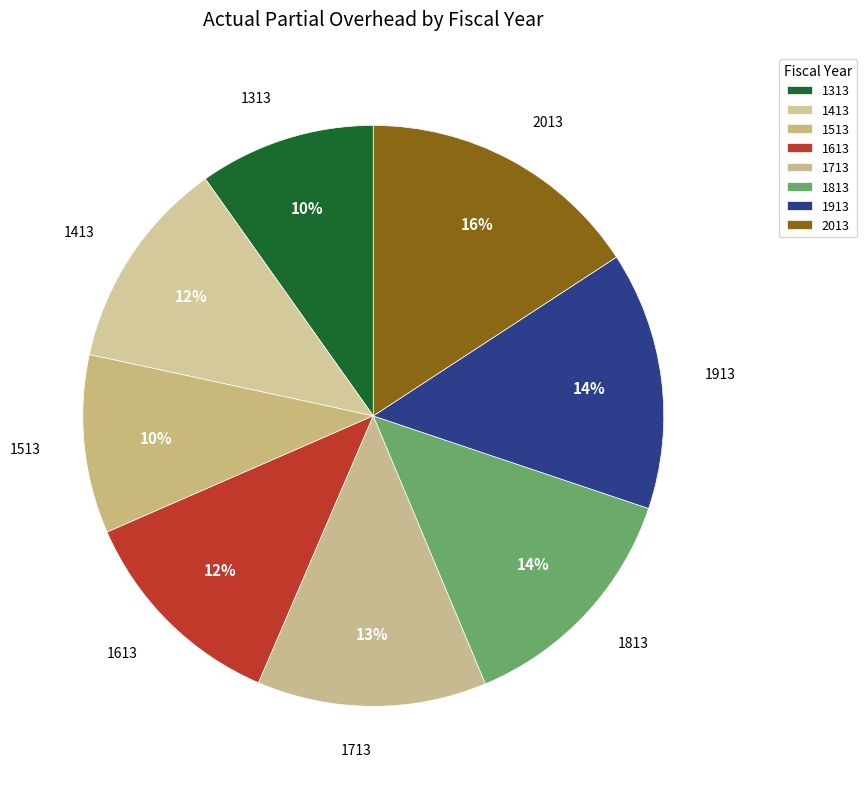

Combined, do 1513 and 1413 account for over 50%?

No